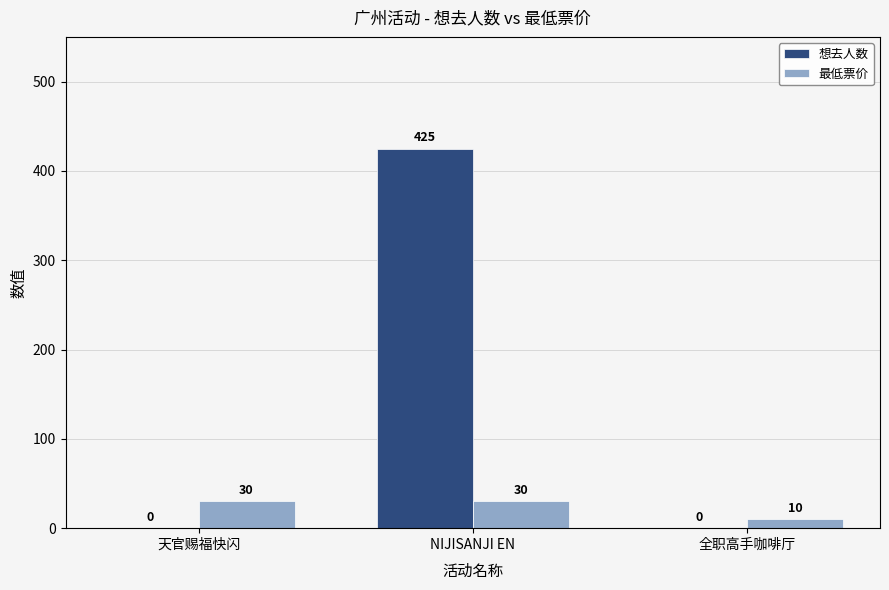

Between NIJISANJI EN and 全职高手咖啡厅, which series saw the biggest shift?

想去人数